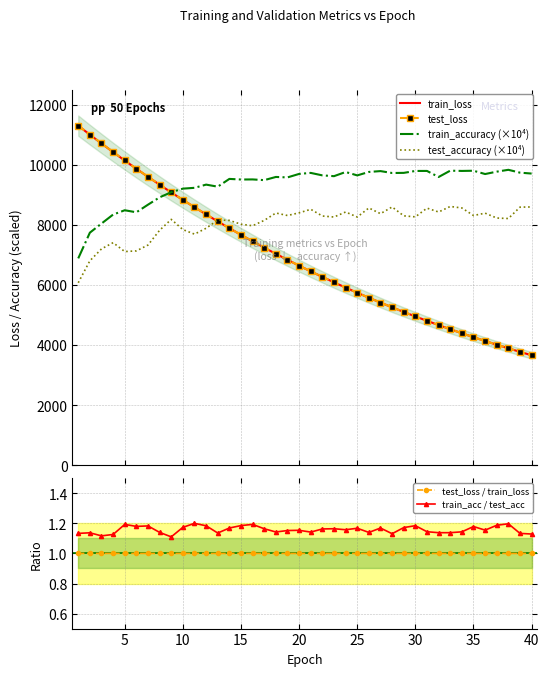

True or false: train_accuracy (×10⁴) and test_accuracy (×10⁴) cross at least once.

False